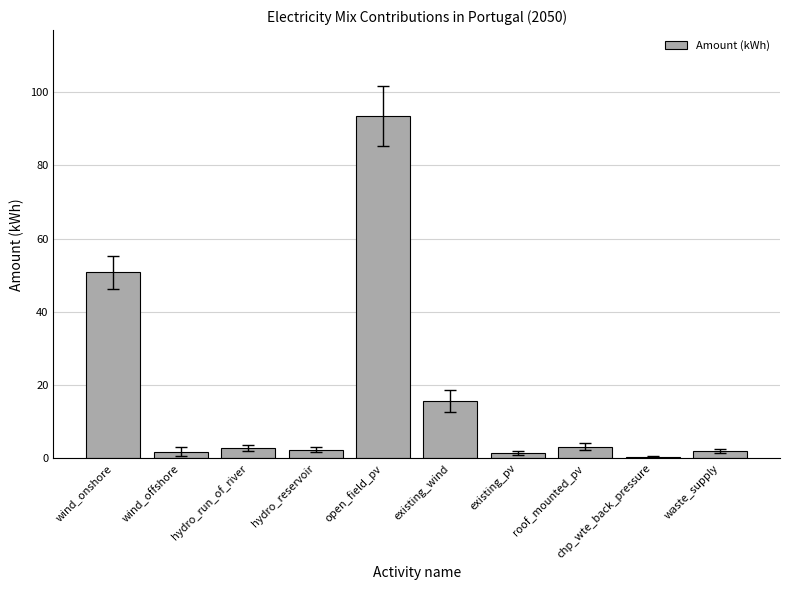

What is the sum of all values?

174.0